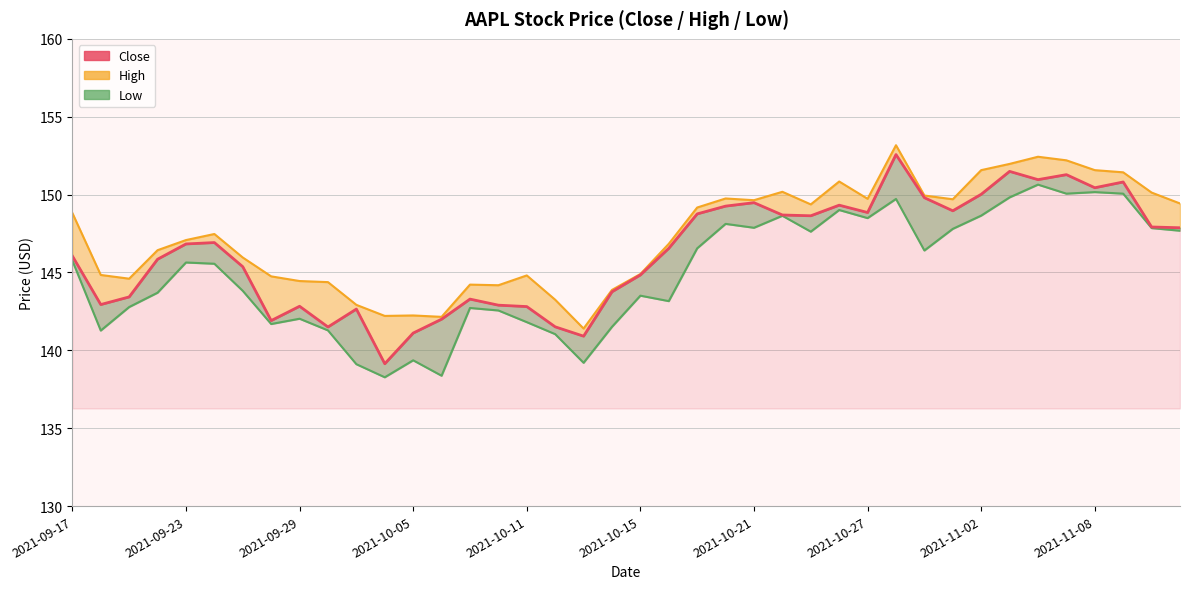

Is it true that the value at 39 is 147.9?

True